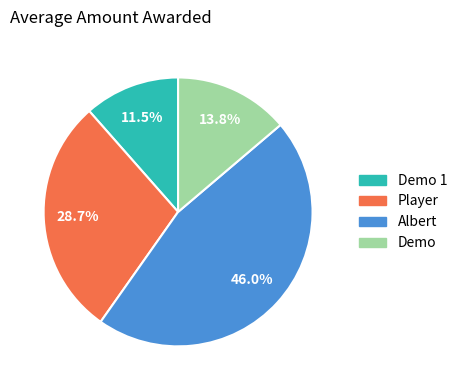

Is the sum of Player and Demo greater than half?

No